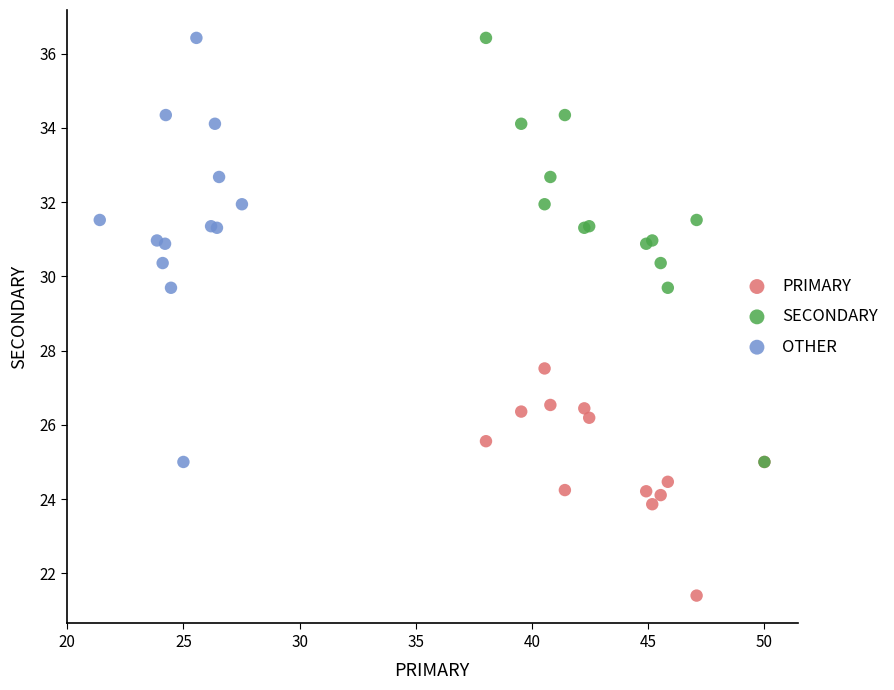

Which series contains the lowest Y value?

PRIMARY